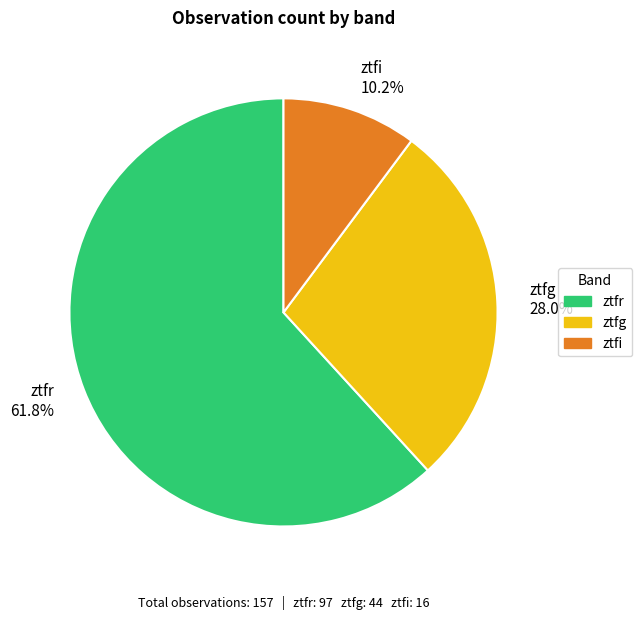

Which has a higher value, ztfg or ztfr?

ztfr